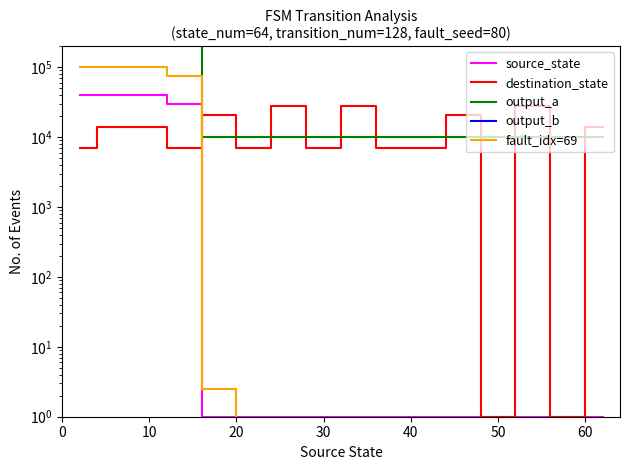

How many source_state values are between 1 and 30000?

13